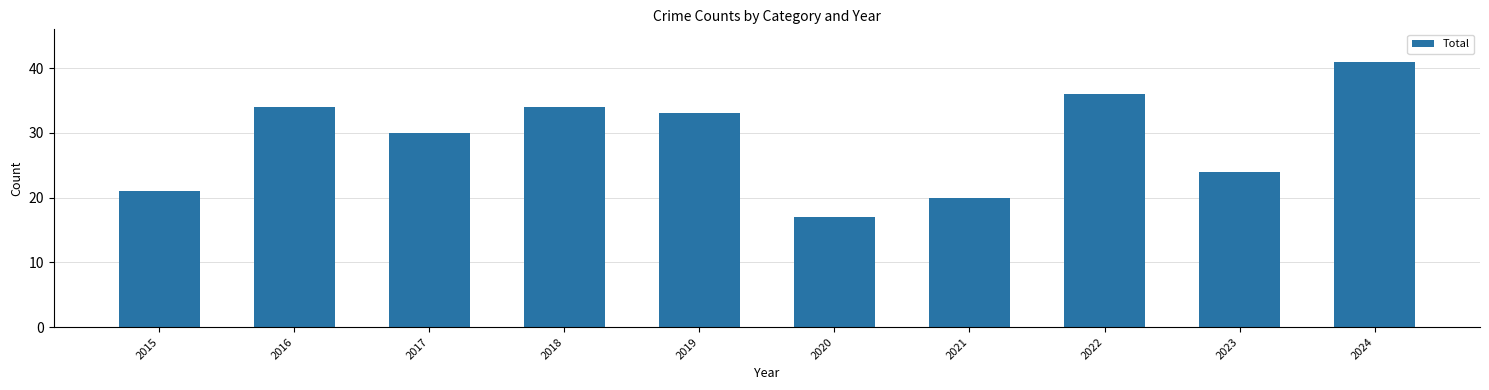

Which label corresponds to the smallest value in the chart?

2020